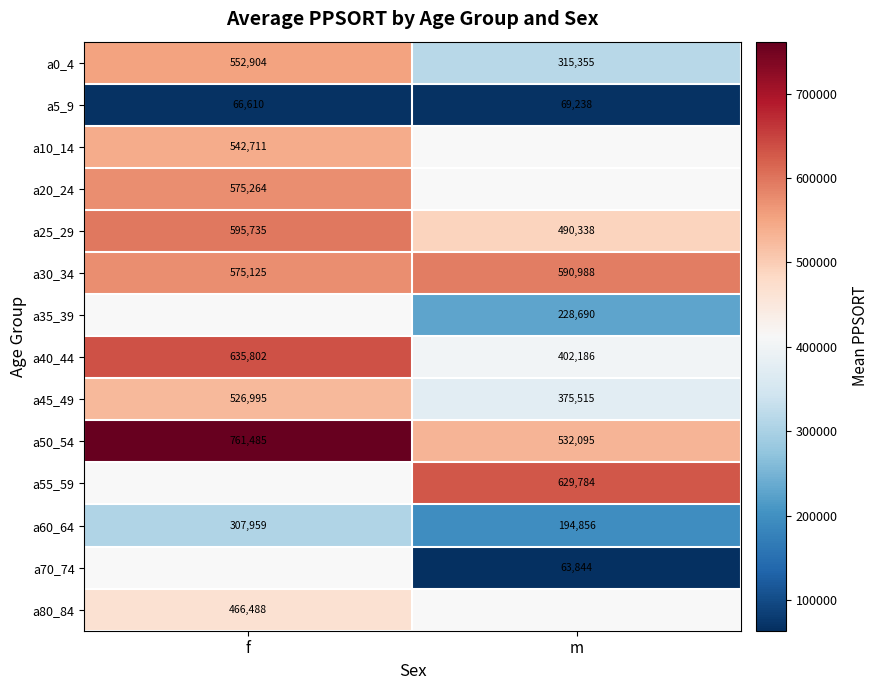

What is the difference between the maximum and minimum values in the a60_64 series?

113103